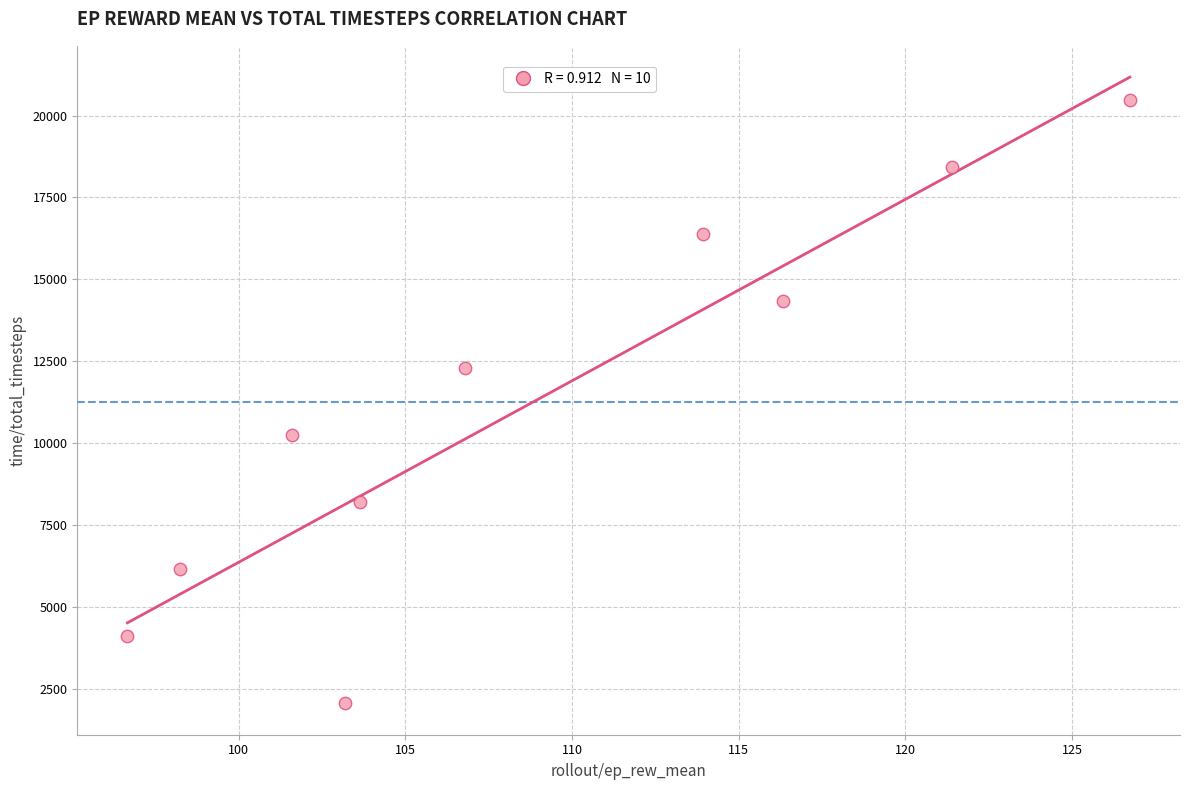

What is the average Y value?

11264